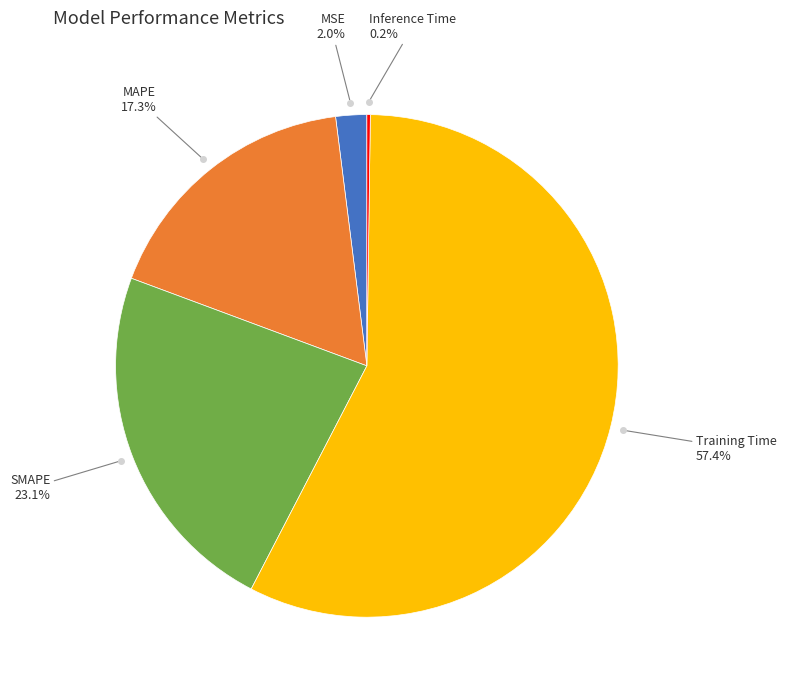

Which has a higher value, Training Time or SMAPE?

Training Time